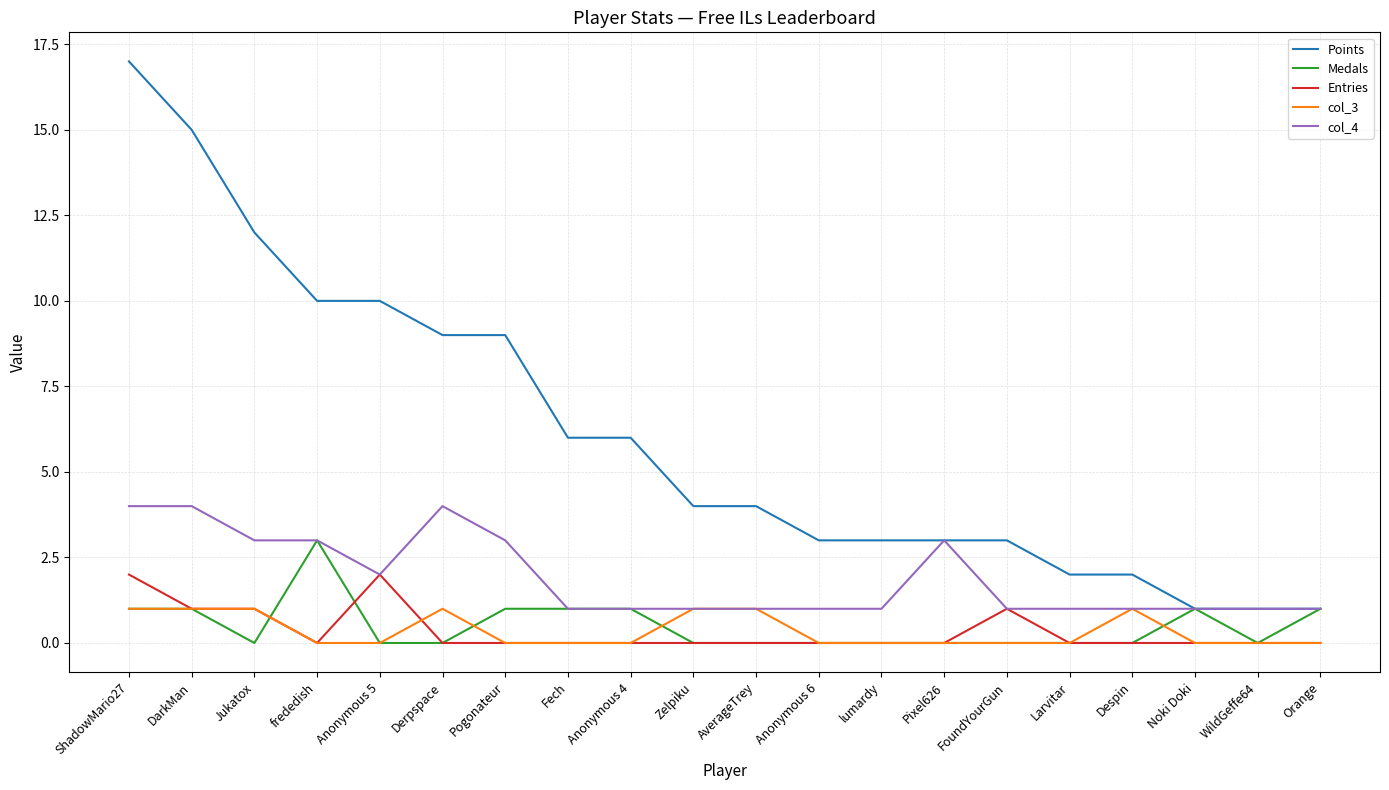

Rank the series by their maximum value, from highest to lowest.

Points, col_4, Medals, Entries, col_3